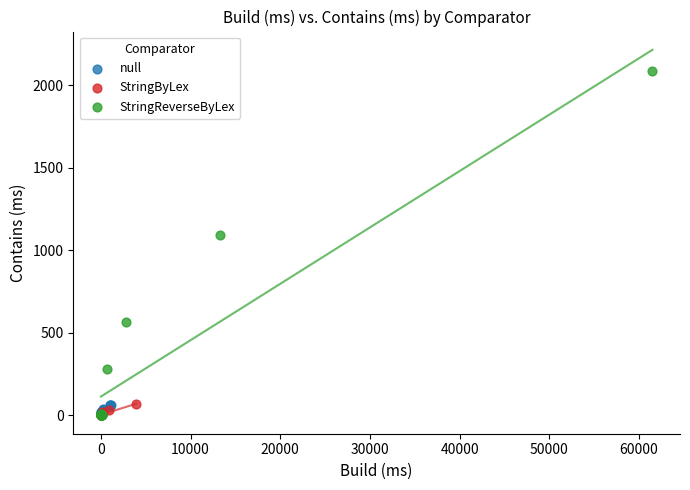

Which series contains the highest Y value?

StringReverseByLex